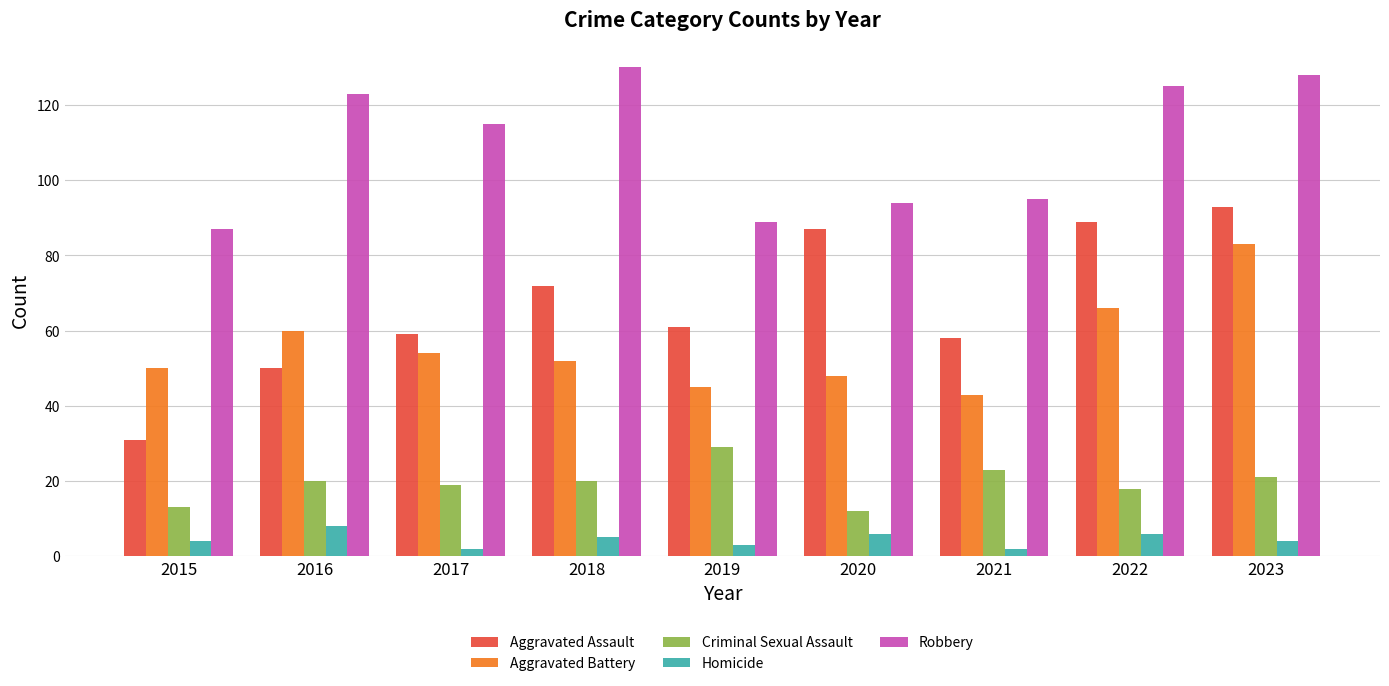

At 2018, list the series in order from smallest to largest.

Homicide, Criminal Sexual Assault, Aggravated Battery, Aggravated Assault, Robbery